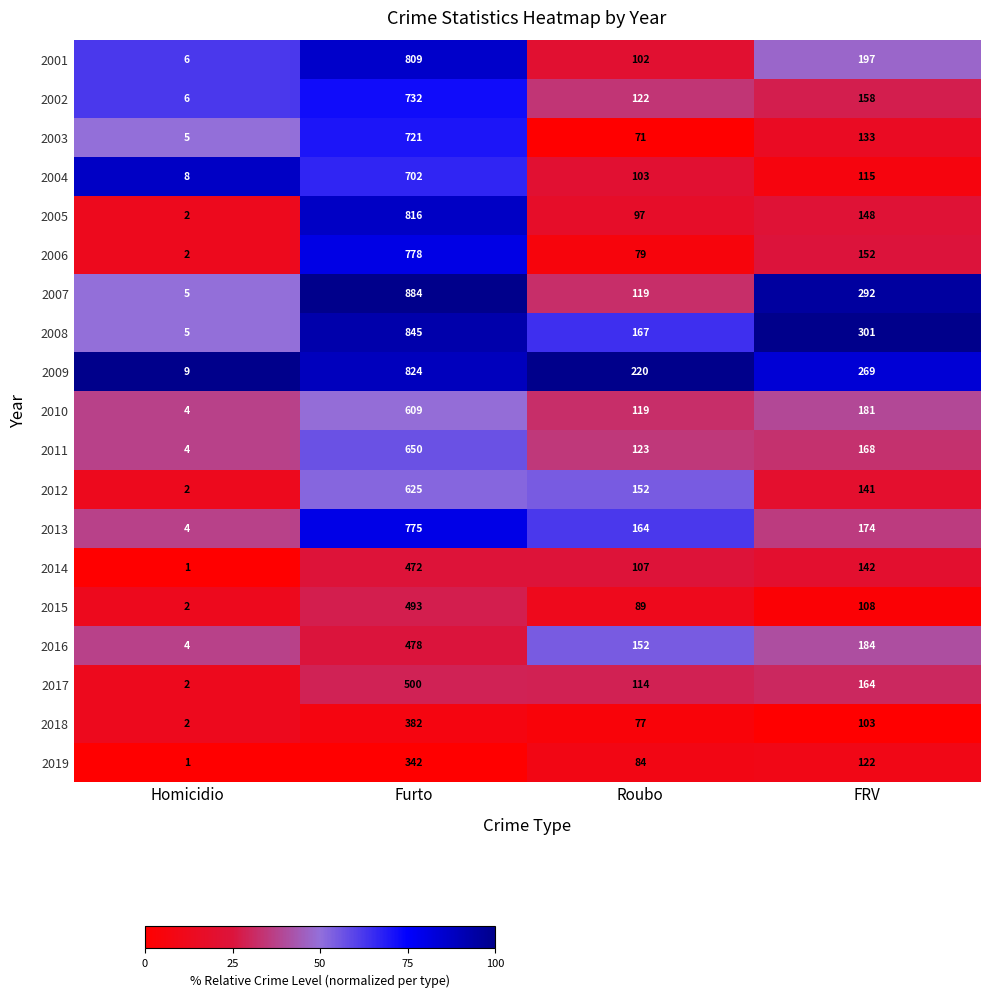

Rank the categories by 2019 value from lowest to highest.

Homicidio, Roubo, FRV, Furto